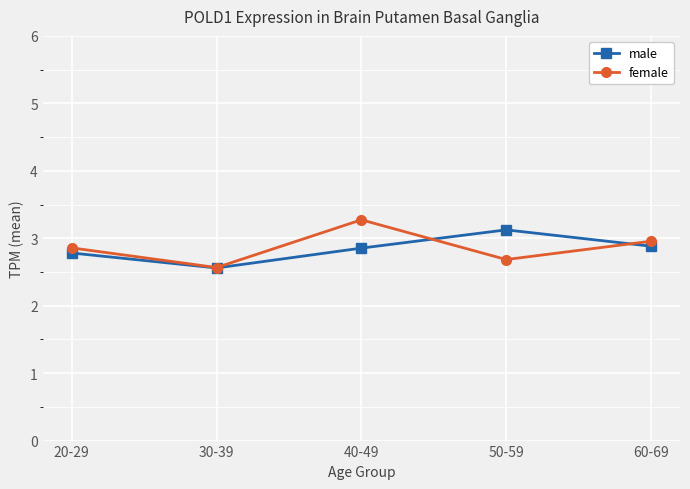

True or false: male has a value of 2.6 at 30-39.

True